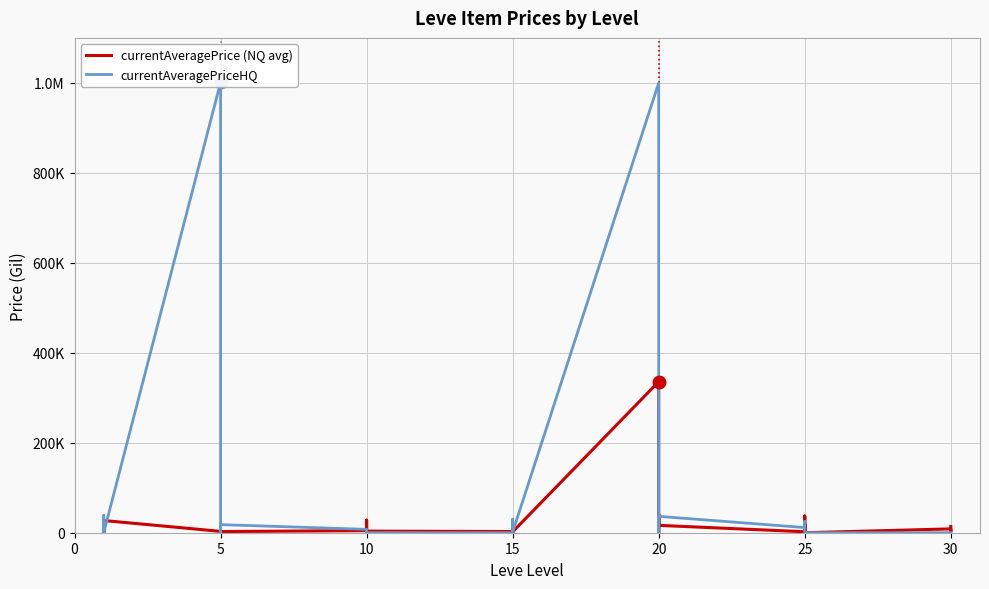

Which label corresponds to the largest value in the chart?

5